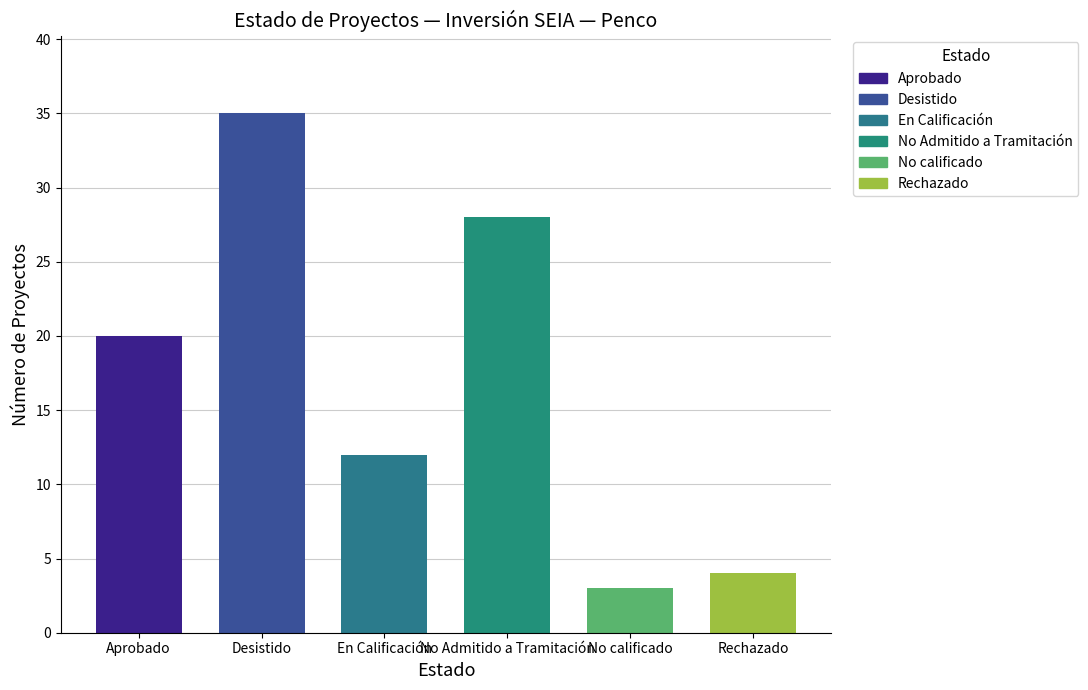

What is the average value?

17